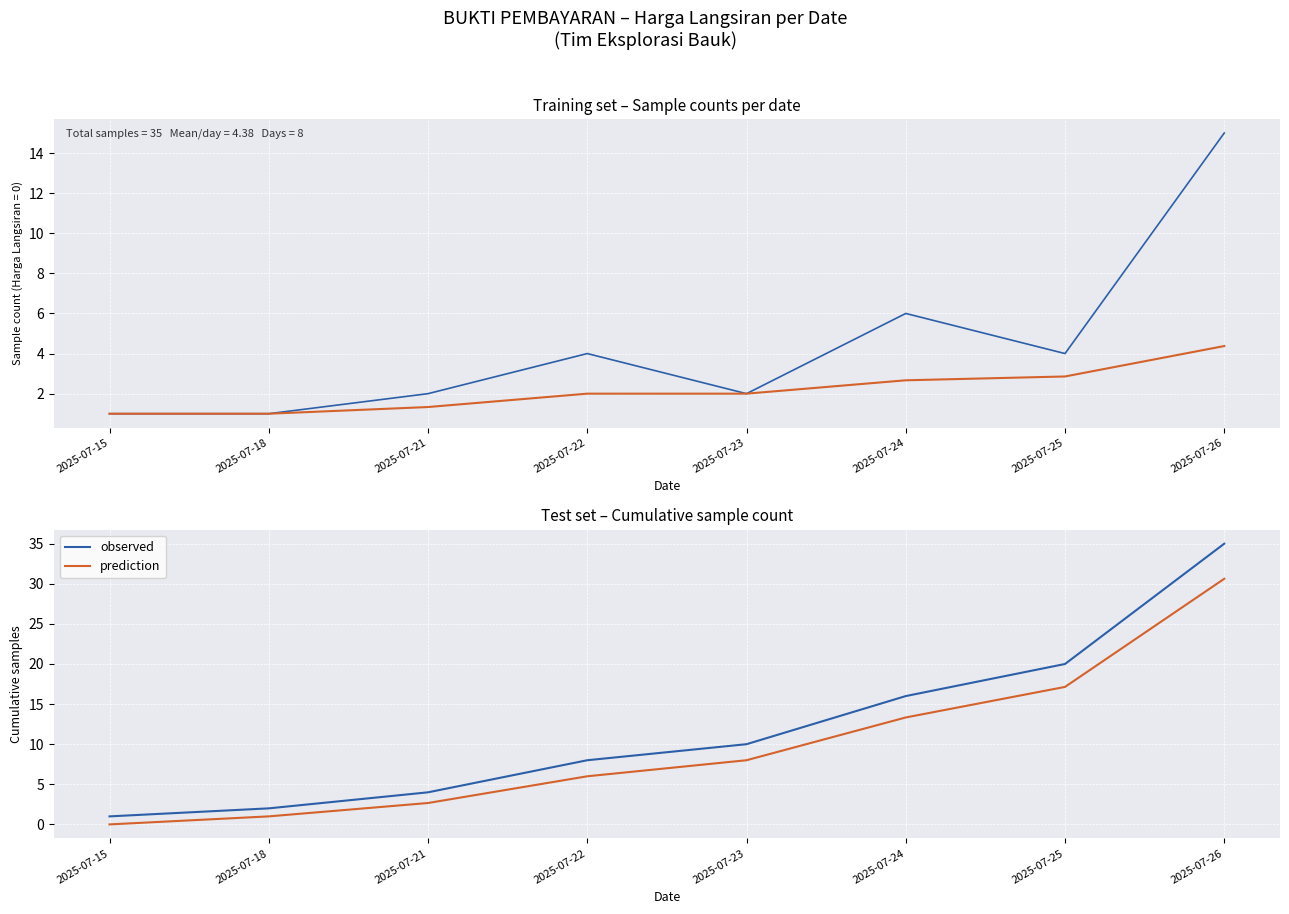

What is the value of the observed point at the 7th from the left?

20.0